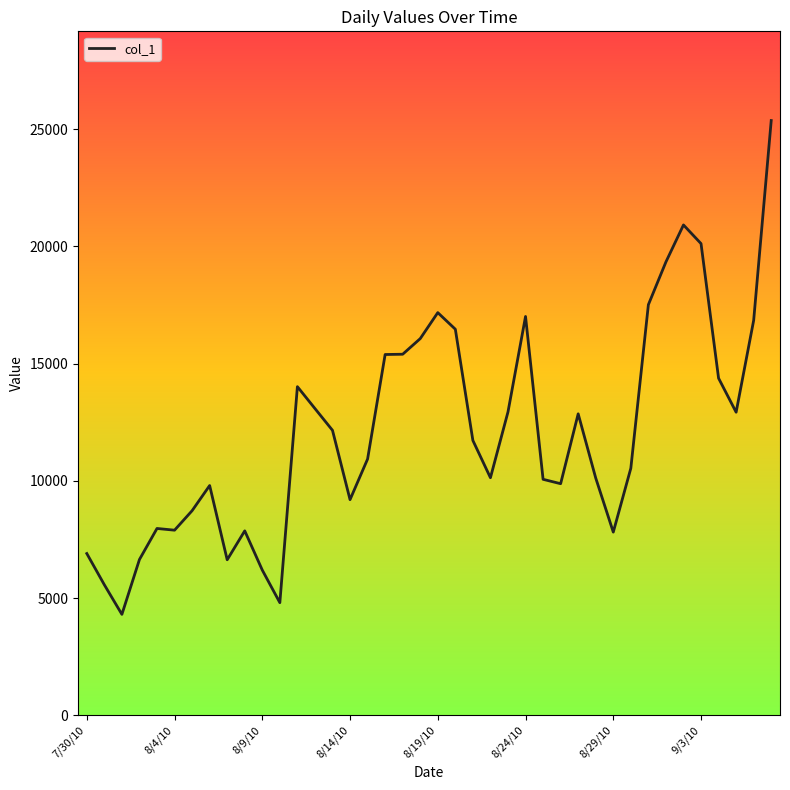

What is the difference between the maximum and minimum values?

21058